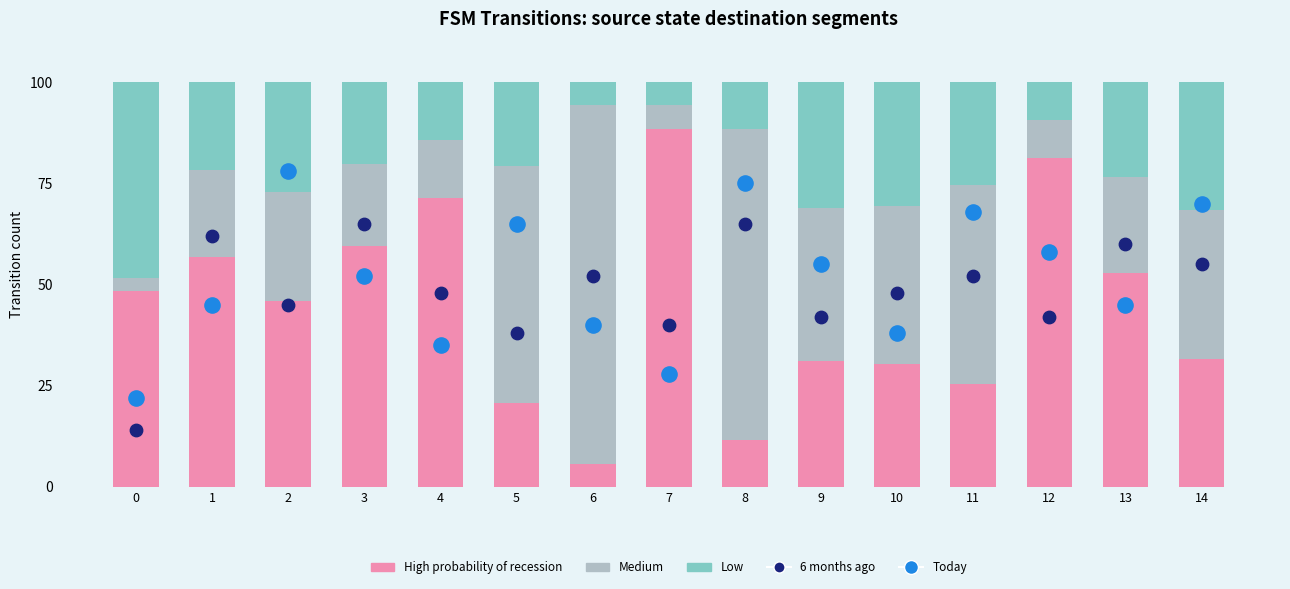

What are all the series names shown in the legend?

High probability of recession, Medium, Low, 6 months ago, Today